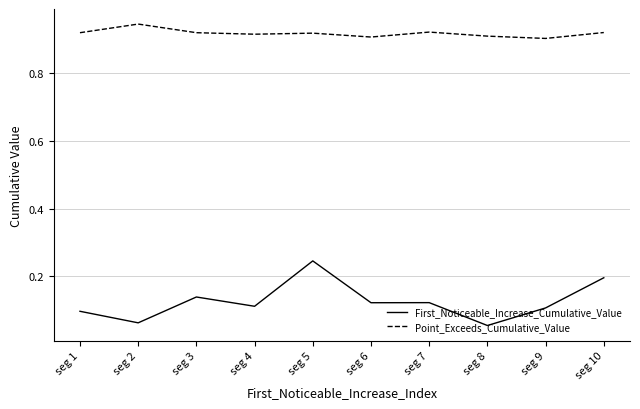

Which category has the highest value in the First_Noticeable_Increase_Cumulative_Value series?

seg 5